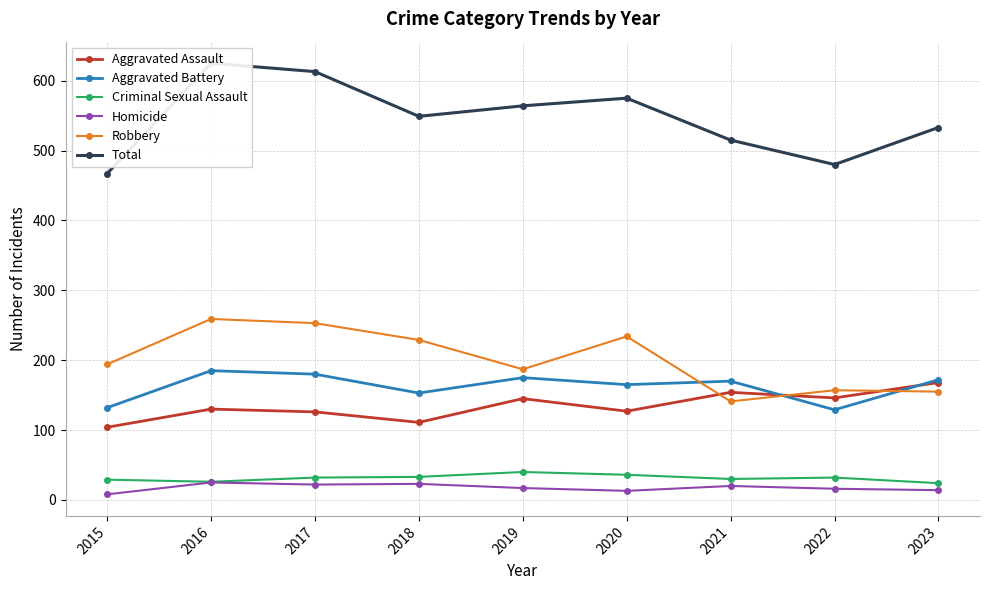

Reading right to left, transcribe all the data shown in this chart.

Aggravated Assault: 168	146	154	127	145	111	126	130	104
Aggravated Battery: 172	129	170	165	175	153	180	185	132
Criminal Sexual Assault: 24	32	30	36	40	33	32	26	29
Homicide: 14	16	20	13	17	23	22	25	8
Robbery: 155	157	141	234	187	229	253	259	194
Total: 533	480	515	575	564	549	613	625	467